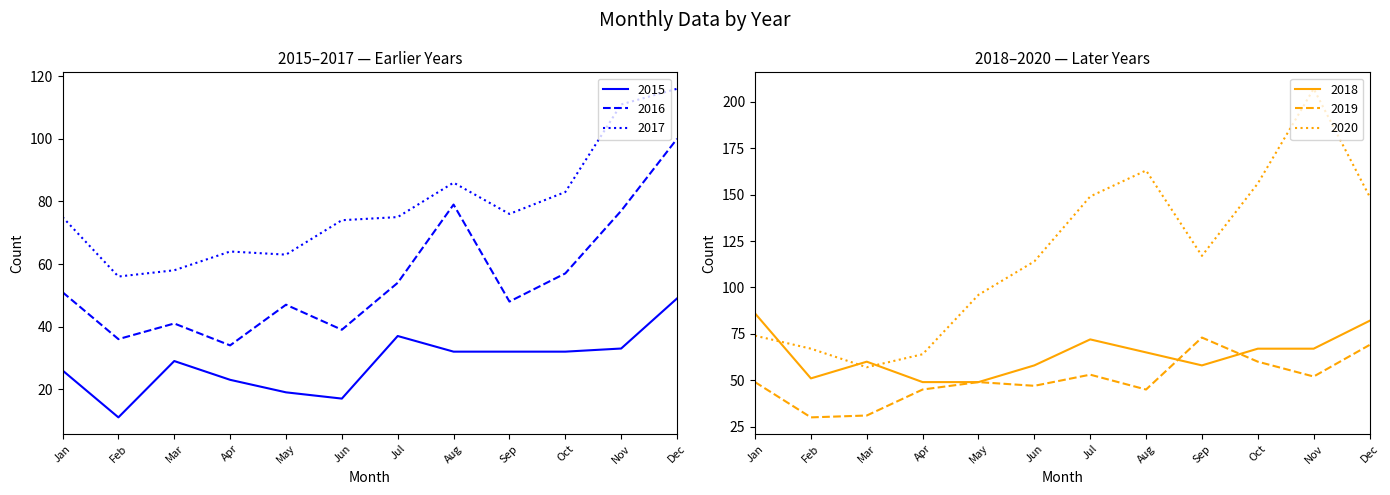

What is the sum of all 2017 values?

937